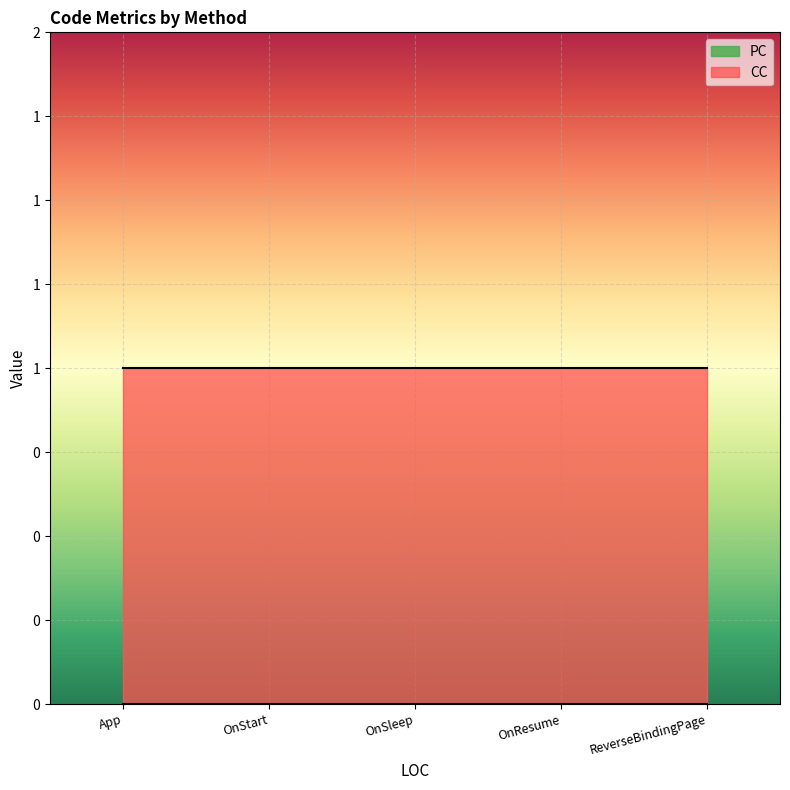

At which category is the sum across all series the highest?

App